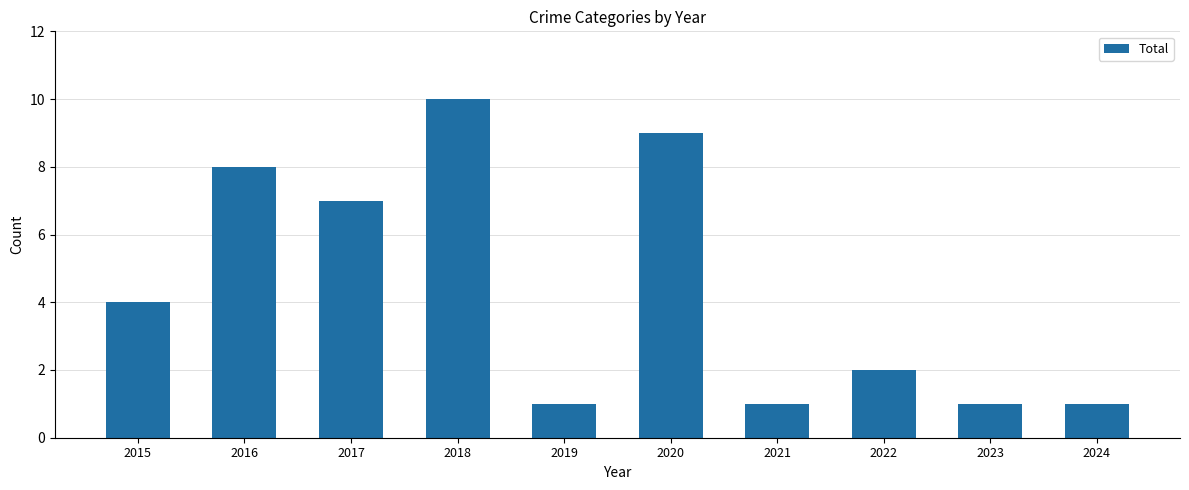

What is the ratio of the value at 2020 to the value at 2024?

9.0